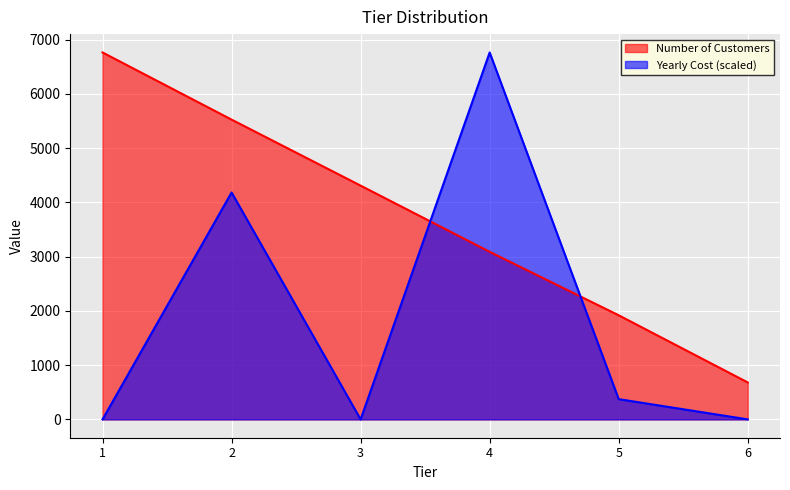

At which category does Yearly Cost reach its first local peak?

2